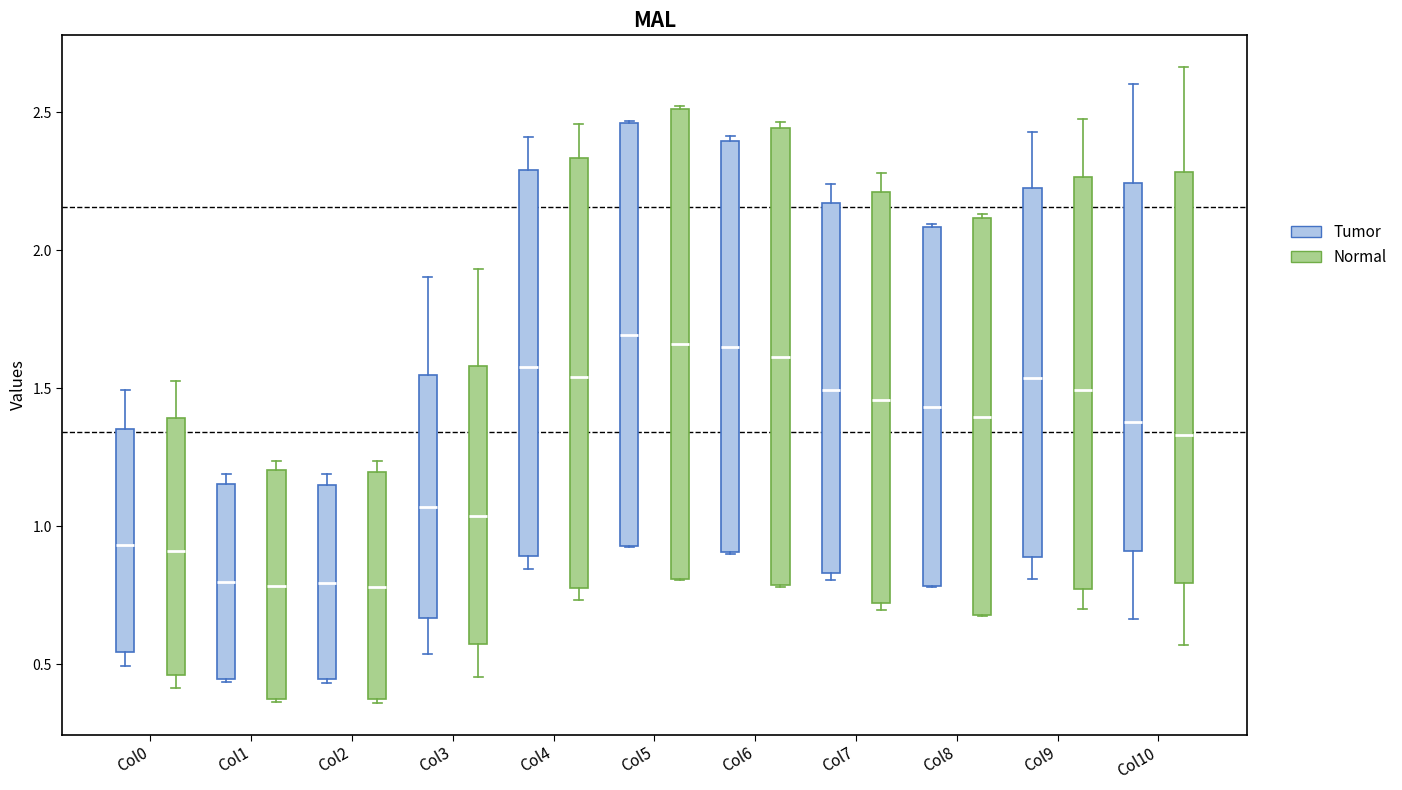

Reading left to right, transcribe this box plot: for each box, give where its median line is, the range the box spans, and where its two whiskers end, as read against the y-axis. The values are not printed on the chart, so give them approximately, as read against the axis.

Col0 (Tumor): median 0.95, box 0.55 to 1.35, whiskers 0.50 to 1.50
Col0 (Normal): median 0.90, box 0.45 to 1.40, whiskers 0.40 to 1.55
Col1 (Tumor): median 0.80, box 0.45 to 1.15, whiskers 0.45 to 1.20
Col1 (Normal): median 0.80, box 0.35 to 1.20, whiskers 0.35 to 1.25
Col2 (Tumor): median 0.80, box 0.45 to 1.15, whiskers 0.45 to 1.20
Col2 (Normal): median 0.80, box 0.35 to 1.20, whiskers 0.35 to 1.25
Col3 (Tumor): median 1.05, box 0.65 to 1.55, whiskers 0.55 to 1.90
Col3 (Normal): median 1.05, box 0.55 to 1.60, whiskers 0.45 to 1.95
Col4 (Tumor): median 1.60, box 0.90 to 2.30, whiskers 0.85 to 2.40
Col4 (Normal): median 1.55, box 0.80 to 2.35, whiskers 0.75 to 2.45
Col5 (Tumor): median 1.70, box 0.95 to 2.45, whiskers 0.95 to 2.45
Col5 (Normal): median 1.65, box 0.80 to 2.50, whiskers 0.80 to 2.50
Col6 (Tumor): median 1.65, box 0.90 to 2.40, whiskers 0.90 to 2.40 (just above the box's upper edge)
Col6 (Normal): median 1.60, box 0.80 to 2.45, whiskers 0.80 to 2.45 (just above the box's upper edge)
Col7 (Tumor): median 1.50, box 0.85 to 2.15, whiskers 0.80 to 2.25
Col7 (Normal): median 1.45, box 0.70 to 2.20, whiskers 0.70 (just below the box's lower edge) to 2.30
Col8 (Tumor): median 1.45, box 0.80 to 2.10, whiskers 0.80 to 2.10
Col8 (Normal): median 1.40, box 0.70 to 2.10, whiskers 0.65 to 2.15
Col9 (Tumor): median 1.55, box 0.90 to 2.25, whiskers 0.80 to 2.45
Col9 (Normal): median 1.50, box 0.75 to 2.25, whiskers 0.70 to 2.50
Col10 (Tumor): median 1.40, box 0.90 to 2.25, whiskers 0.65 to 2.60
Col10 (Normal): median 1.35, box 0.80 to 2.30, whiskers 0.55 to 2.65